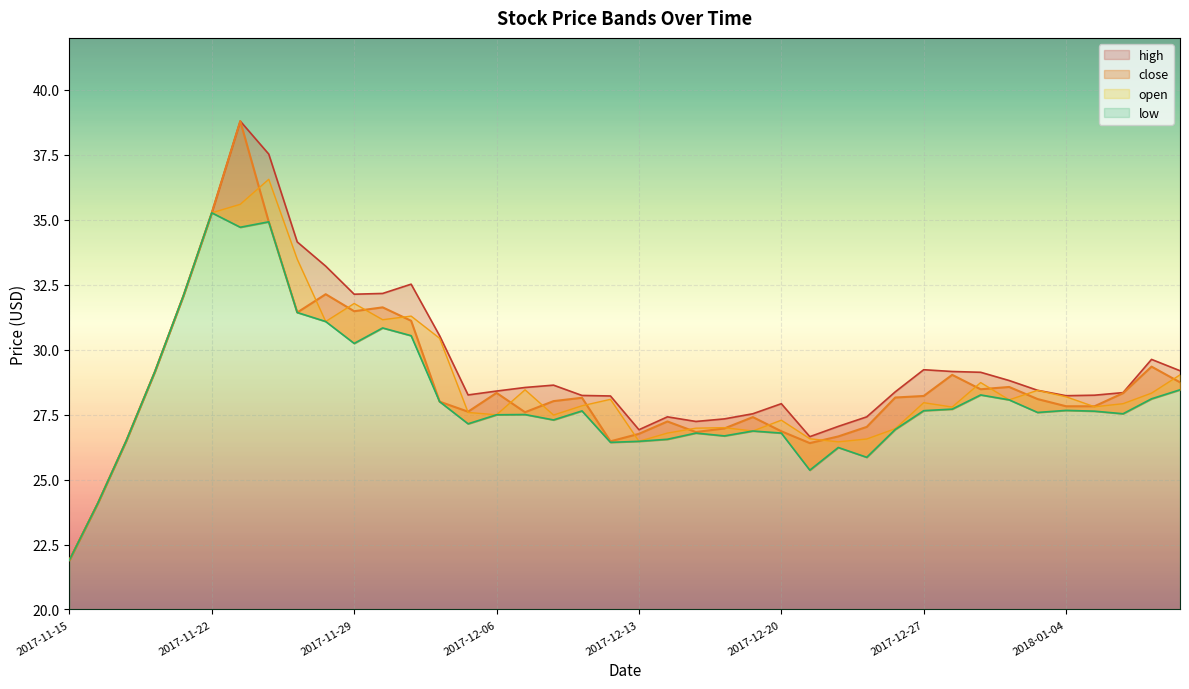

At which label does close first exceed 28?

2017-11-20